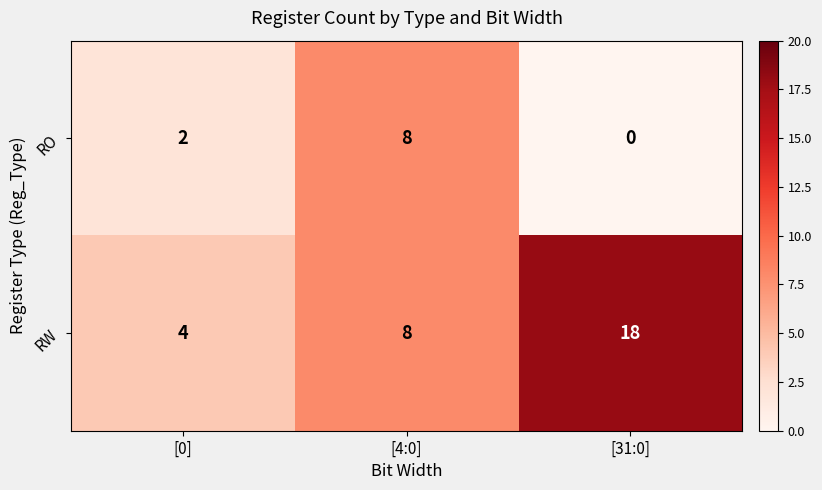

What is the sum of all RW values?

30